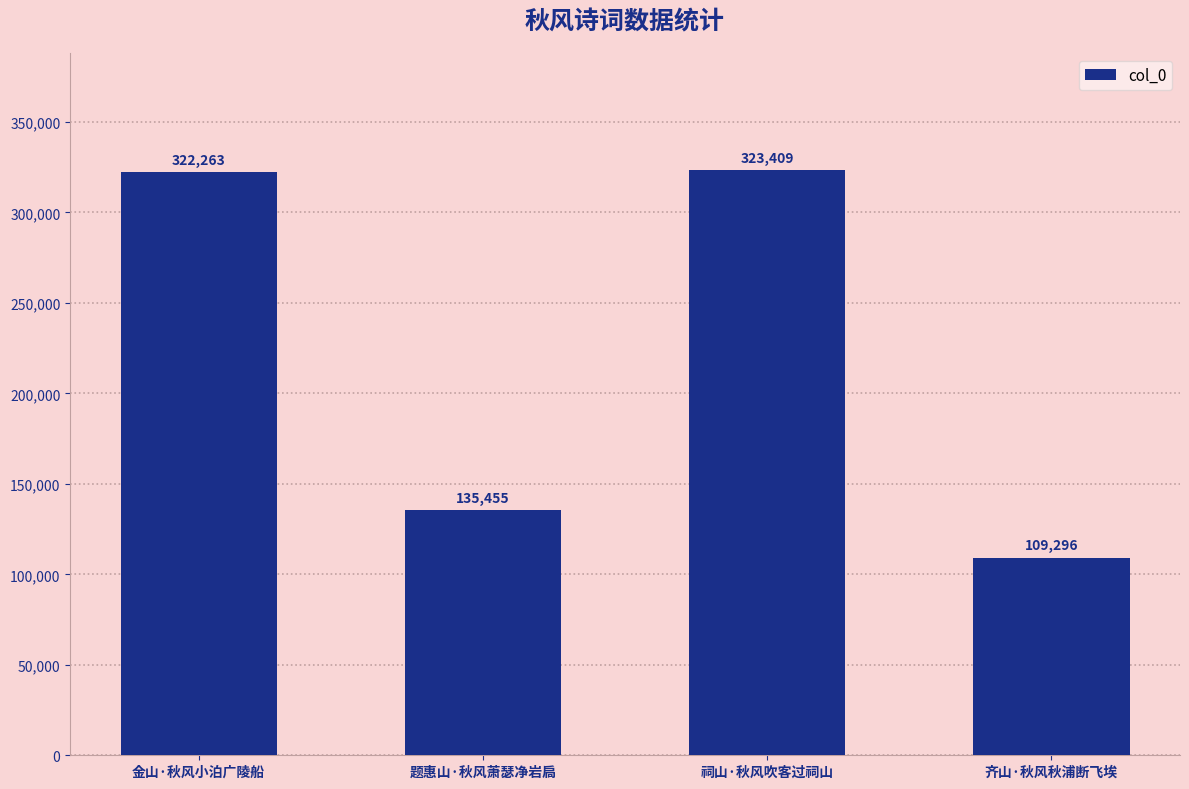

How many distinct data groups are displayed?

1